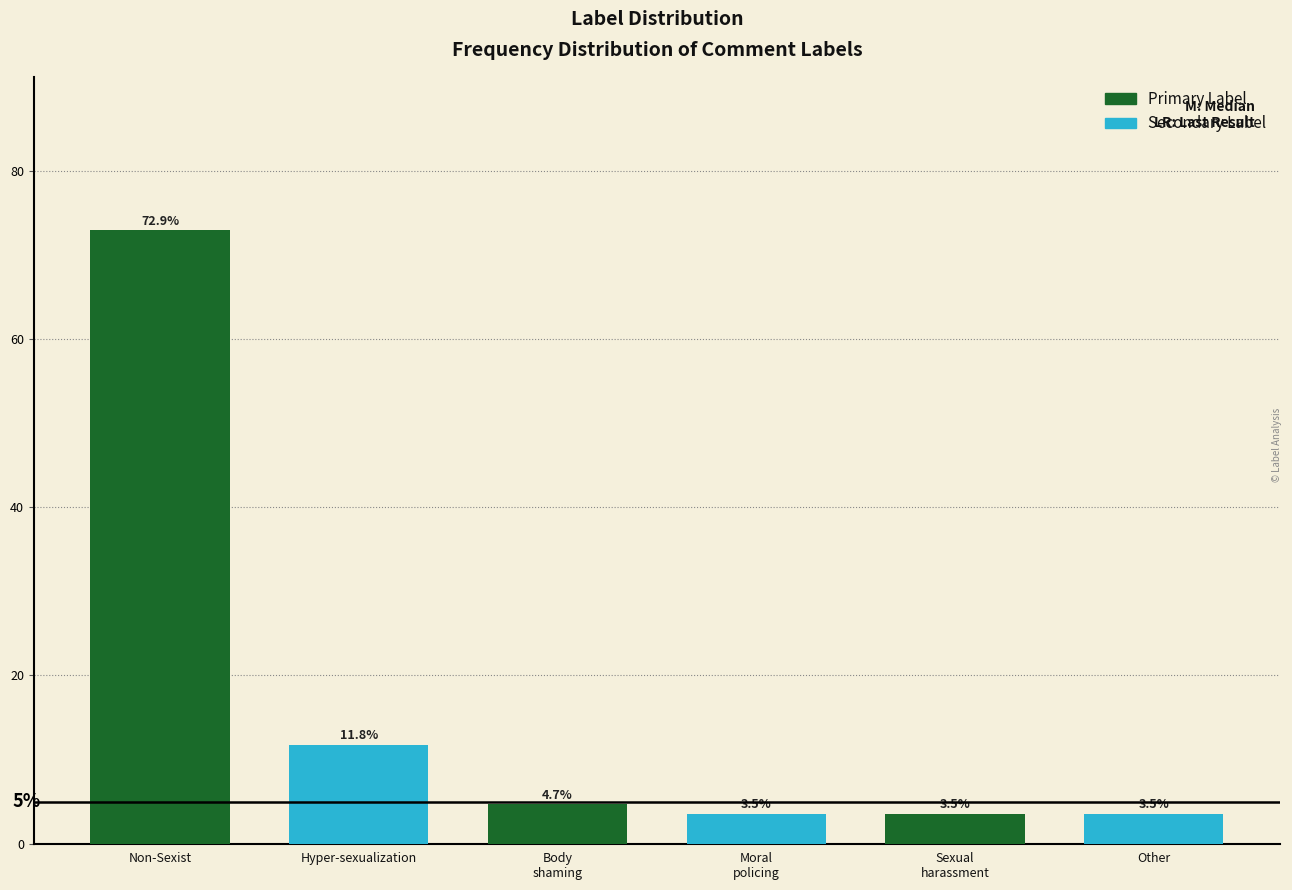

Reading left to right, extract all data points from this chart.

72.9	11.8	4.7	3.5	3.5	3.5